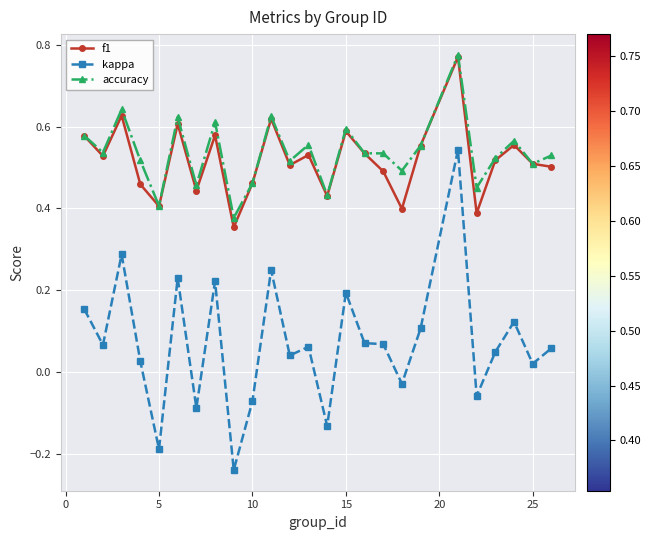

True or false: accuracy and kappa intersect in this chart.

False